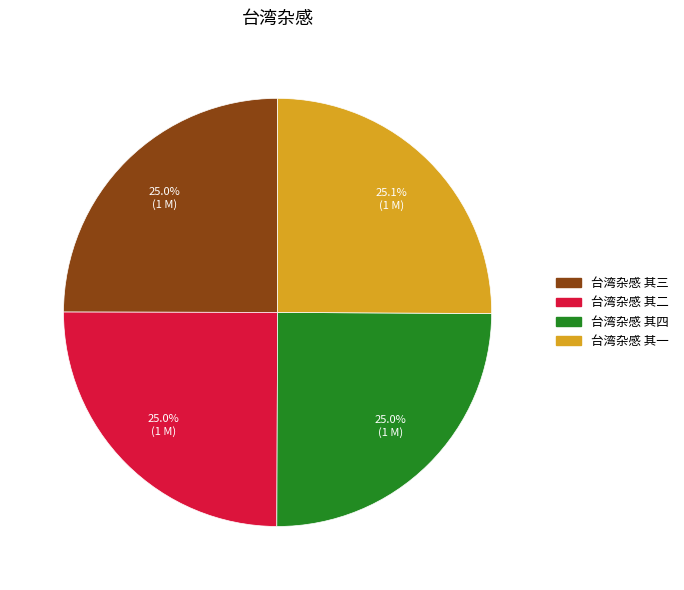

What is the ratio of the value at 台湾杂感 其一 to the value at 台湾杂感 其四?

1.0